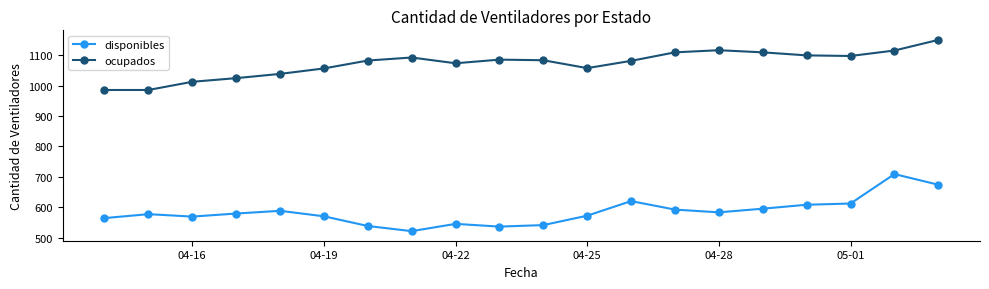

What is the difference between the maximum and second lowest values in the disponibles series?

173